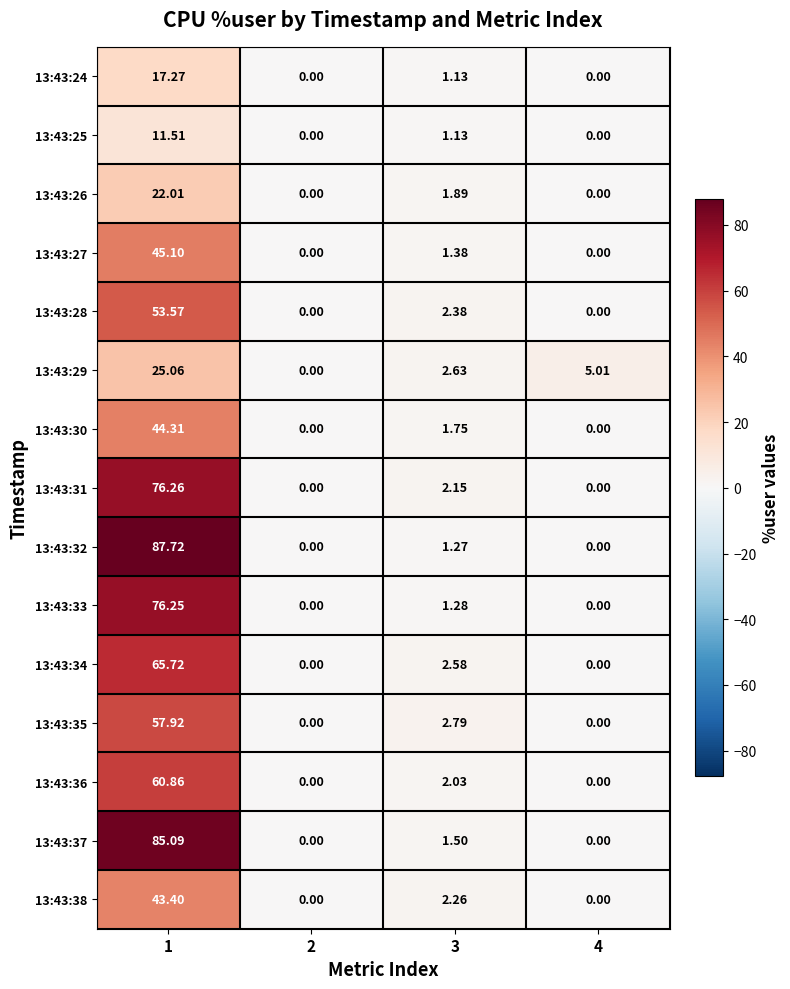

At which category does the chart reach its peak across all series?

1